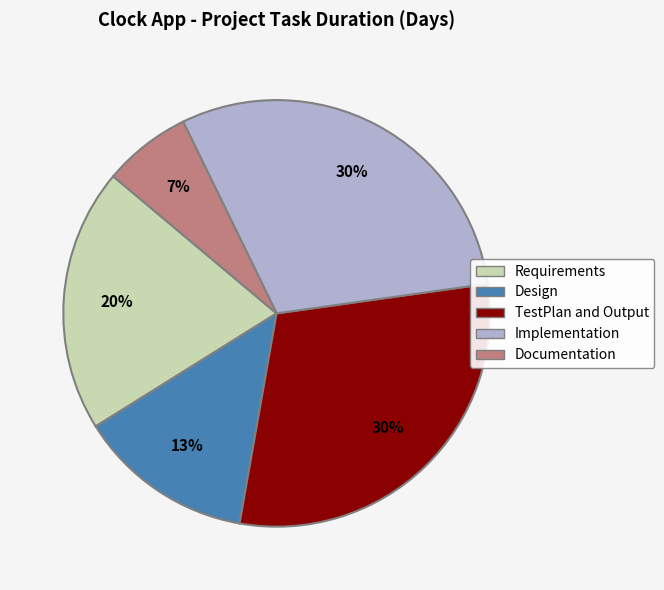

Count the number of slices in the pie.

5